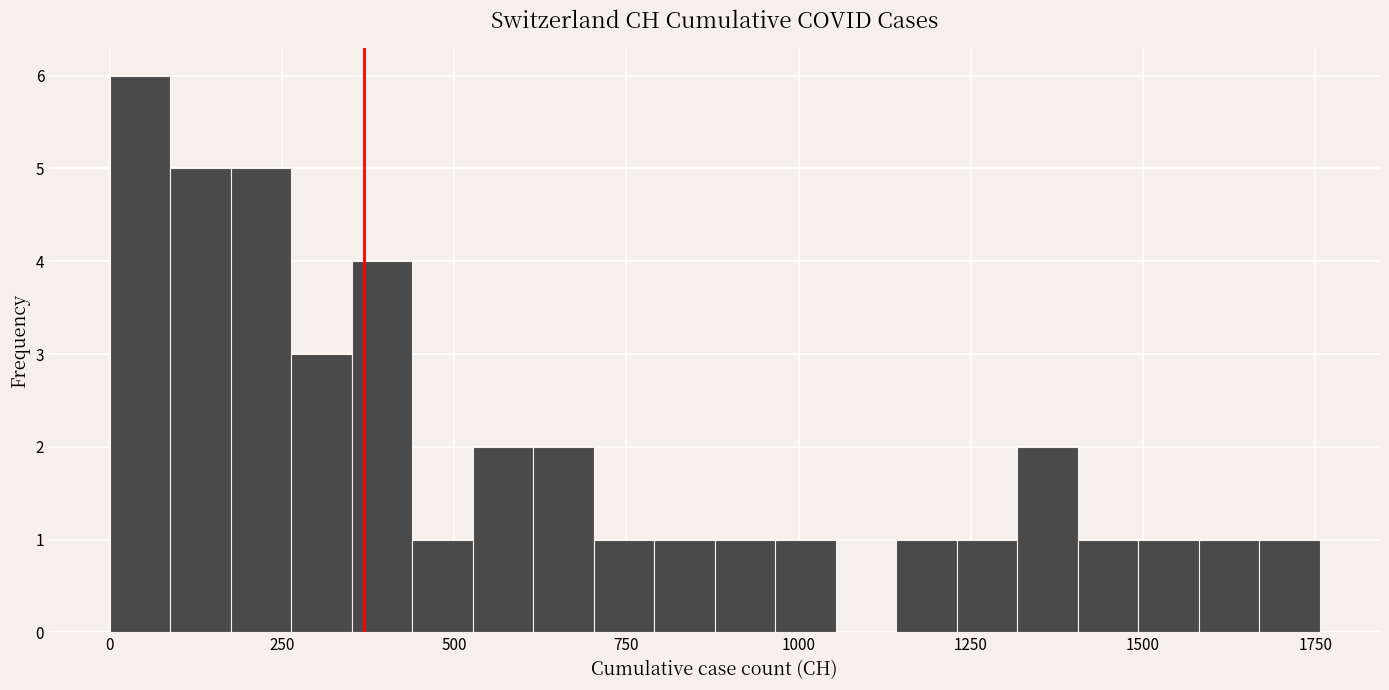

Read against the x-axis, roughly where is the centre of the tallest bar?

50